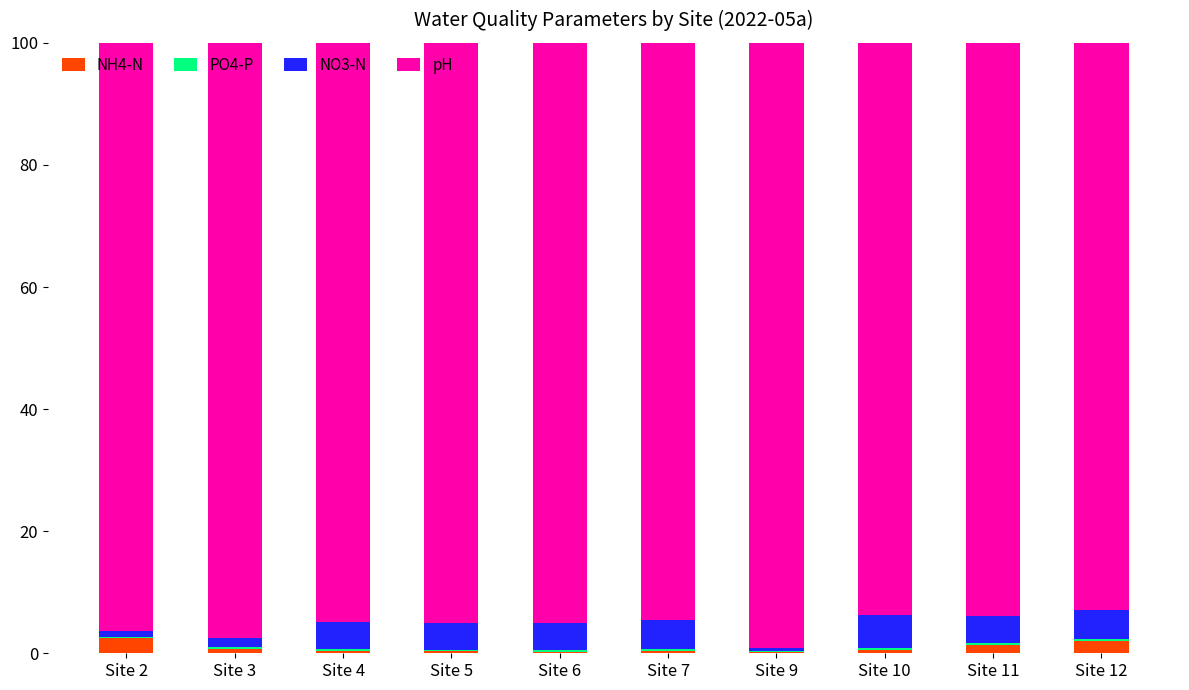

Where does the pH series first go above 94?

Site 2